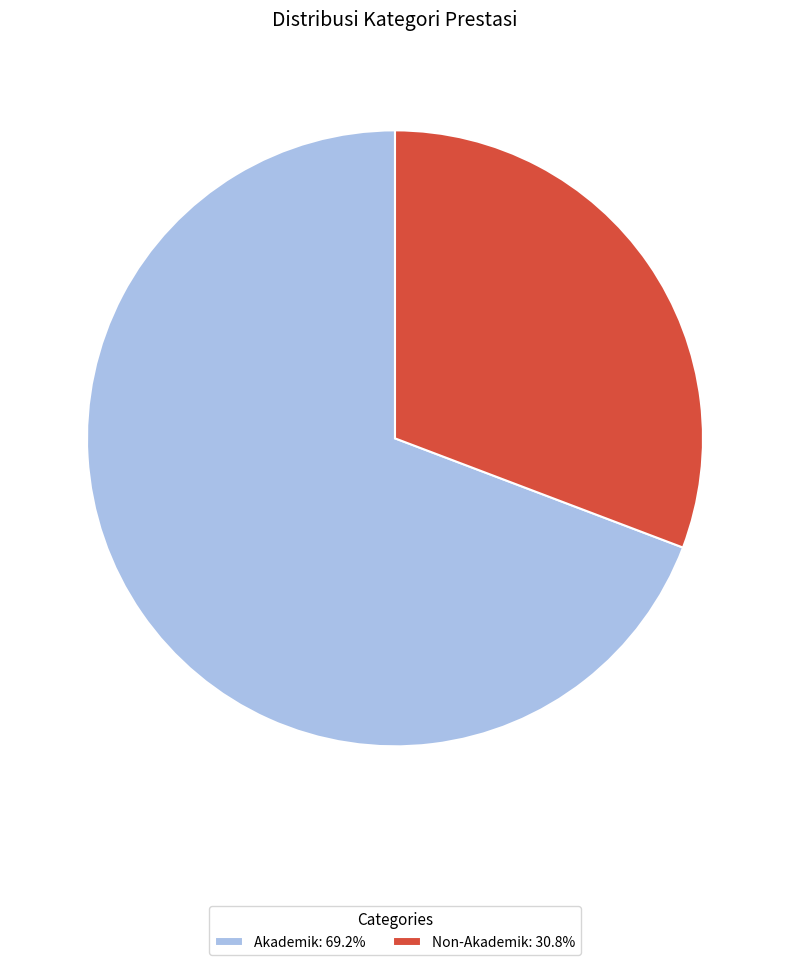

Is the sum of Akademik and Non-Akademik greater than half?

Yes